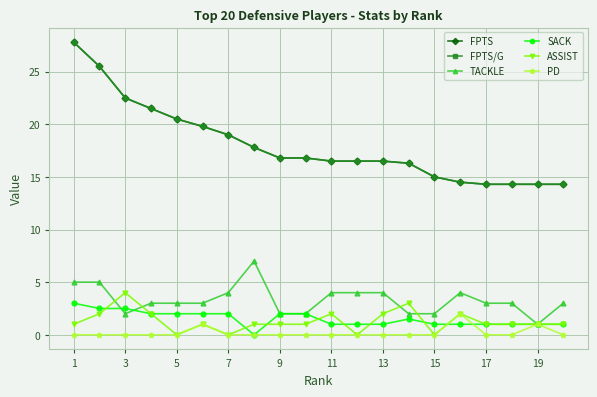

Is this an area chart (filled region under the line)?

No